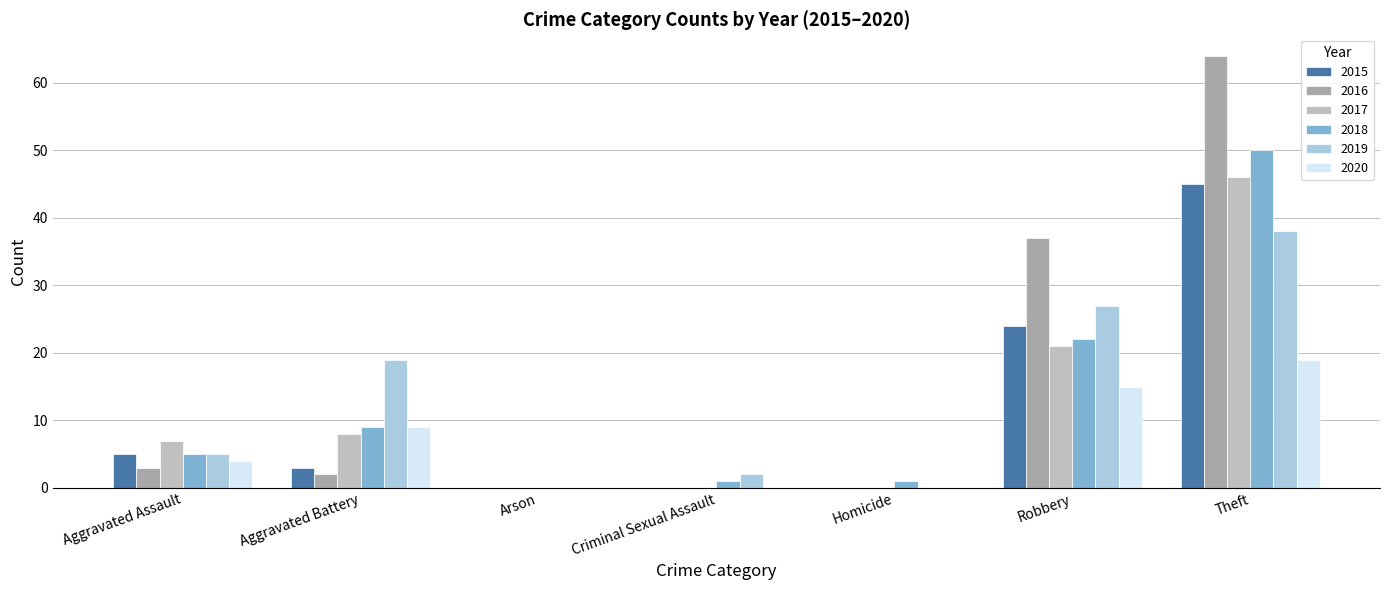

What is the sum of all 2015 values?

77